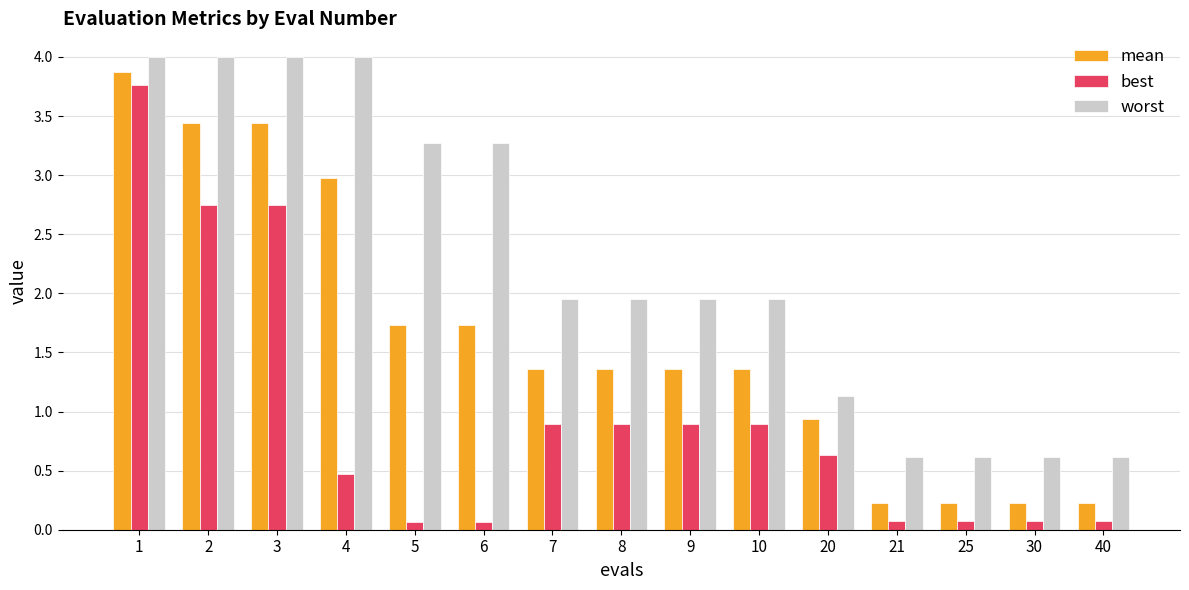

The value of mean at 7 is 1.4. True or false?

True